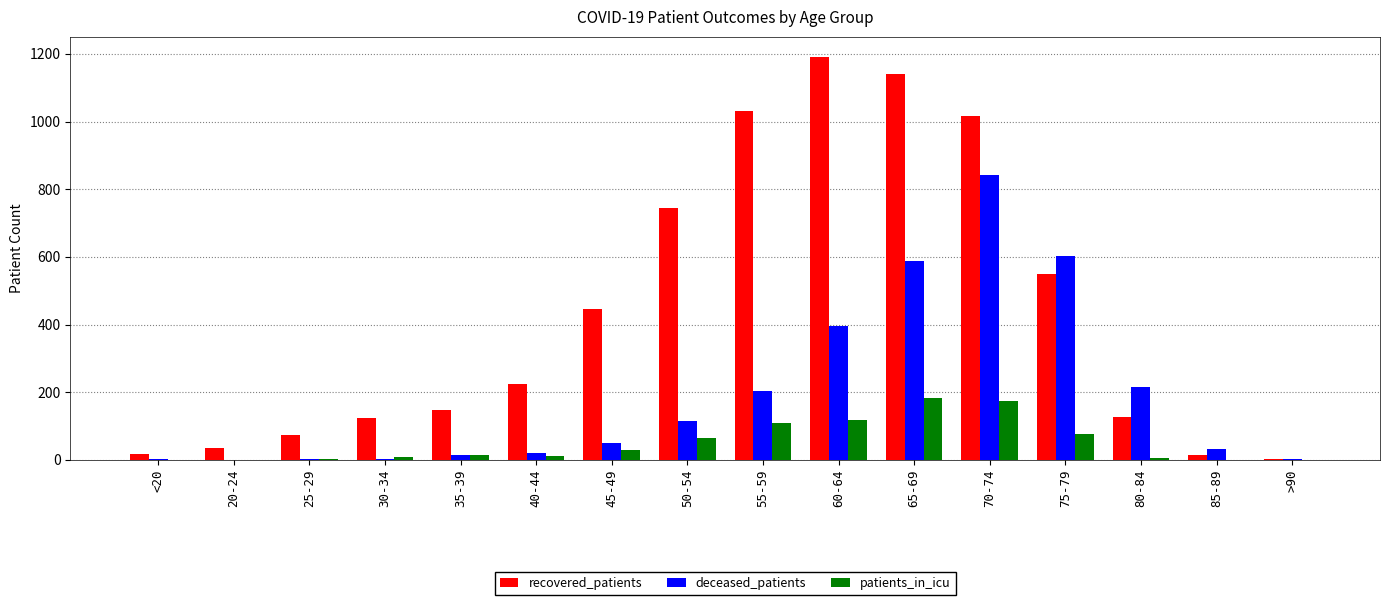

How many series are shown in this chart?

3